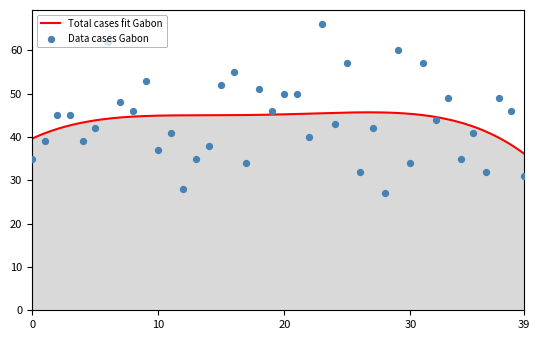

What is the change in value from 2 to 25?

+12